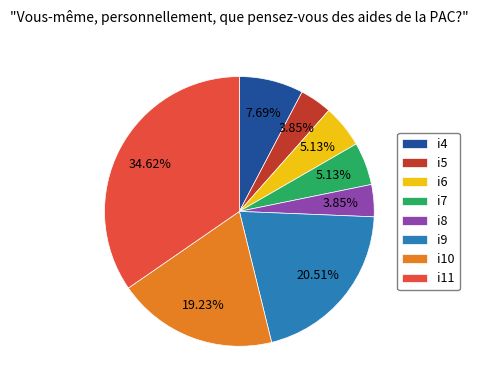

Is there a majority slice in this chart?

No